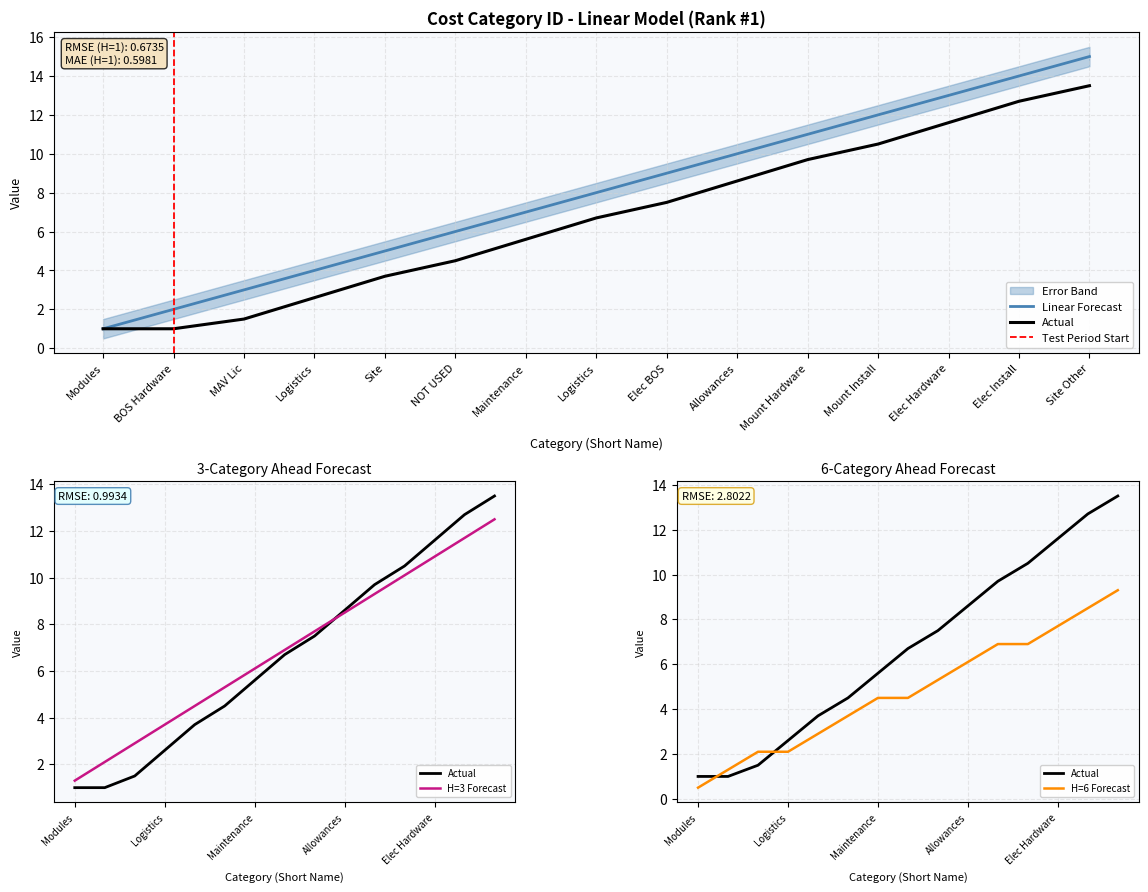

Does the chart display data point markers on the line(s)?

No